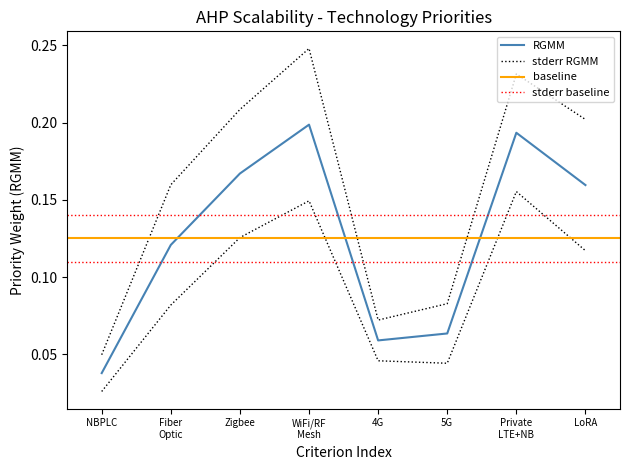

Is this an area chart (filled region under the line)?

No